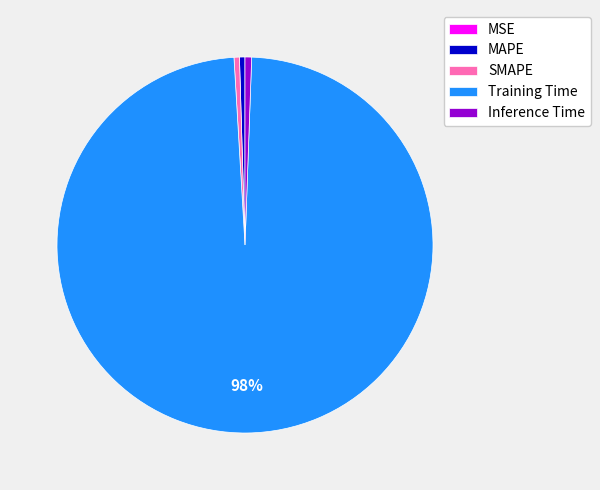

The SMAPE slice represents 0% of the pie. True or false?

True